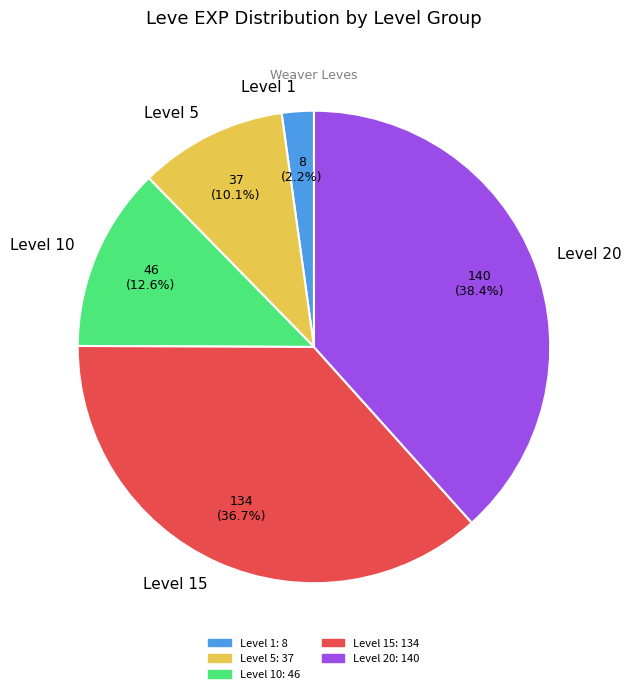

Does Level 20 represent more than half of the total?

No